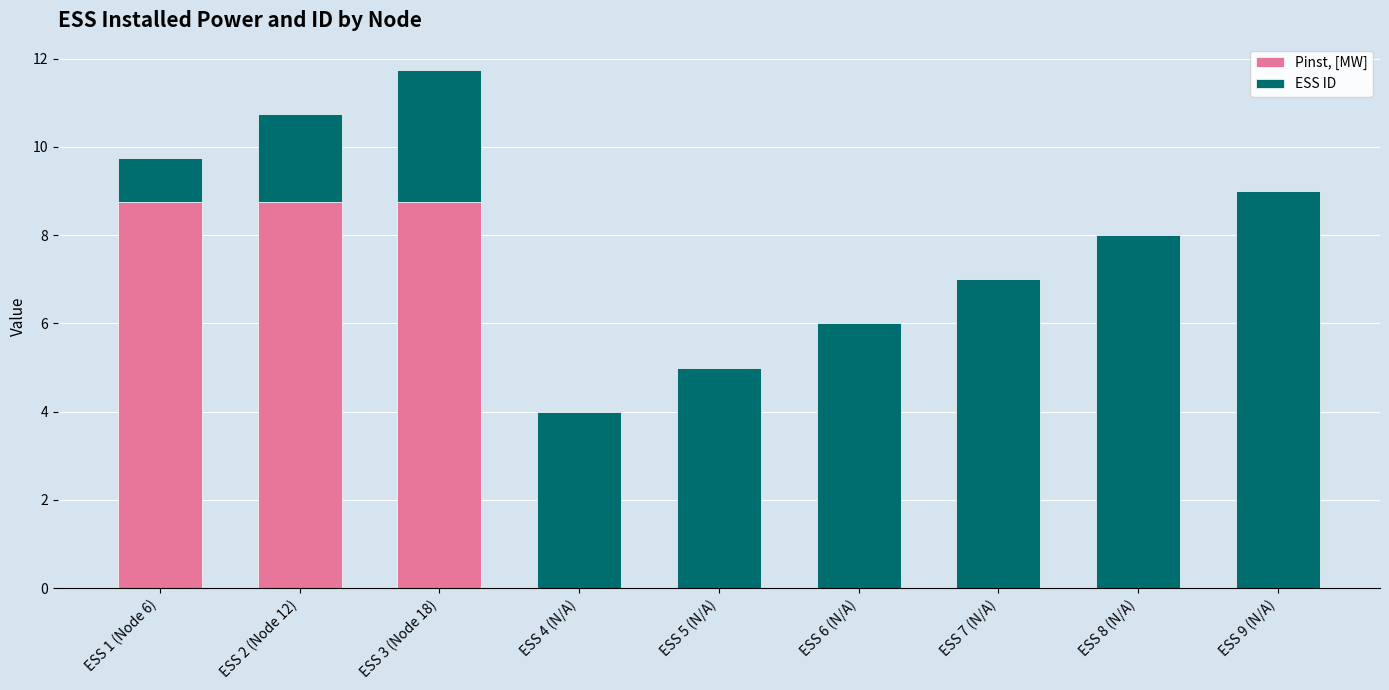

At which category is the sum across all series the highest?

ESS 3 (Node 18)